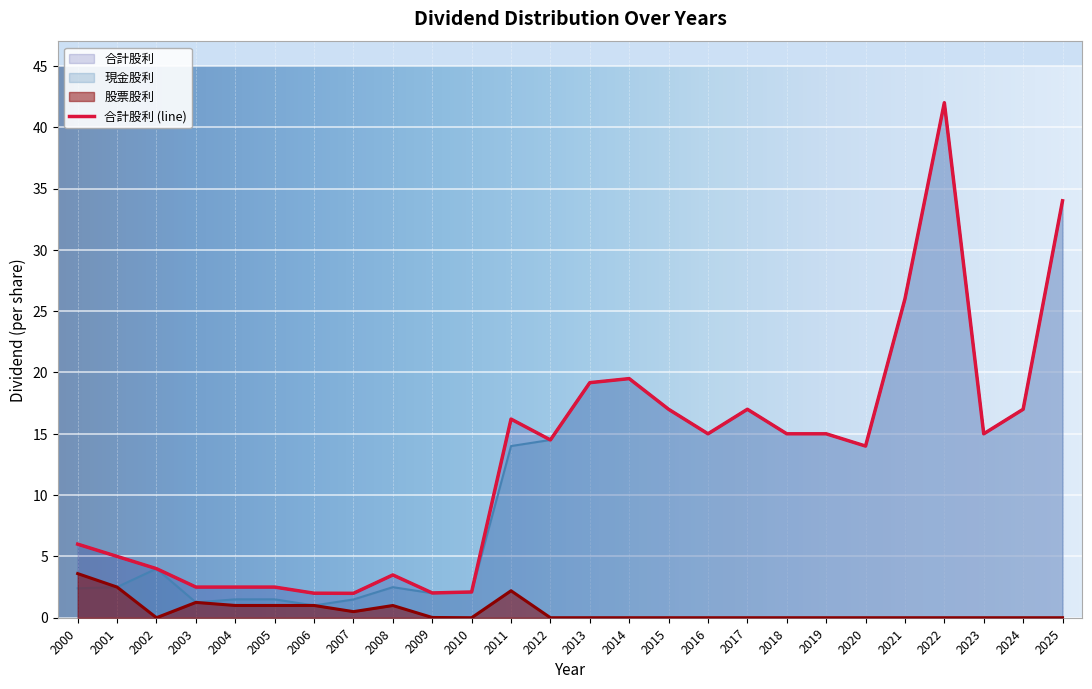

Reading left to right, list all the values displayed in this chart.

現金股利: 2.4	2.5	4.0	1.2	1.5	1.5	1.0	1.5	2.5	2.0	2.1	14.0	14.5	19.2	19.5	17.0	15.0	17.0	15.0	15.0	14.0	26.0	42.0	15.0	17.0	34.0
股票股利: 3.6	2.5	0.0	1.2	1.0	1.0	1.0	0.5	1.0	0.0	0.0	2.2	0.0	0.0	0.0	0.0	0.0	0.0	0.0	0.0	0.0	0.0	0.0	0.0	0.0	0.0
合計股利: 6.0	5.0	4.0	2.5	2.5	2.5	2.0	2.0	3.5	2.0	2.1	16.2	14.5	19.2	19.5	17.0	15.0	17.0	15.0	15.0	14.0	26.0	42.0	15.0	17.0	34.0